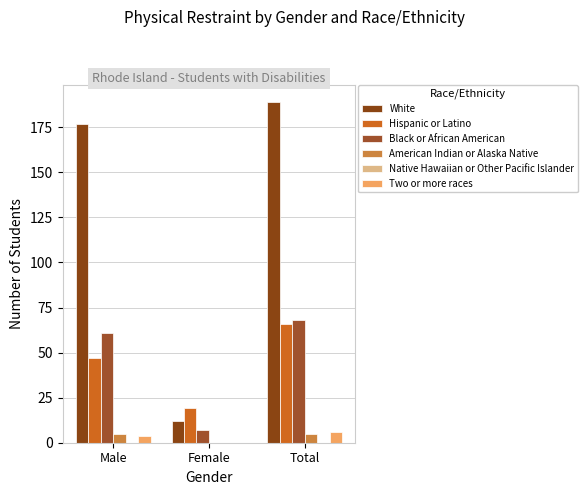

How many series are shown in this chart?

5